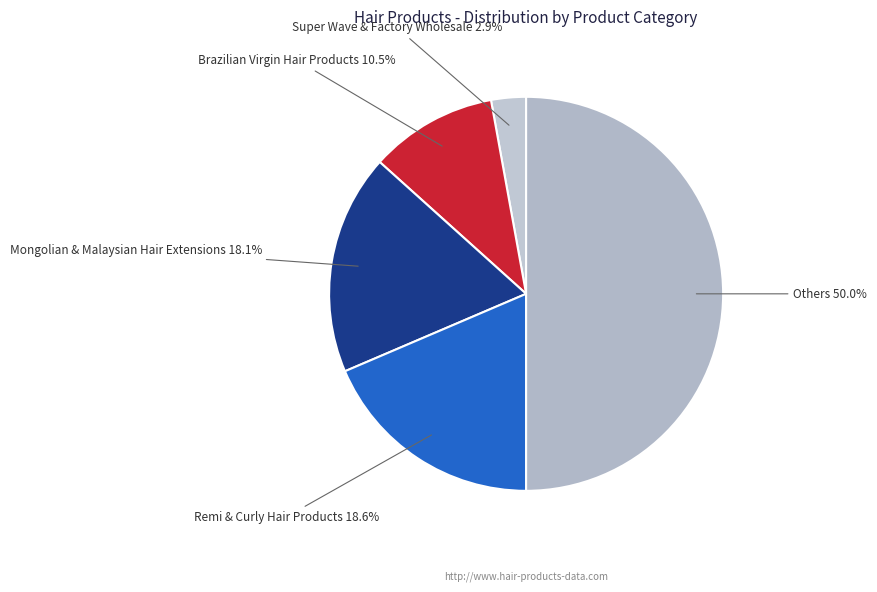

Combined, do Brazilian Virgin Hair Products 10.5% and Super Wave & Factory Wholesale 2.9% account for over 50%?

No